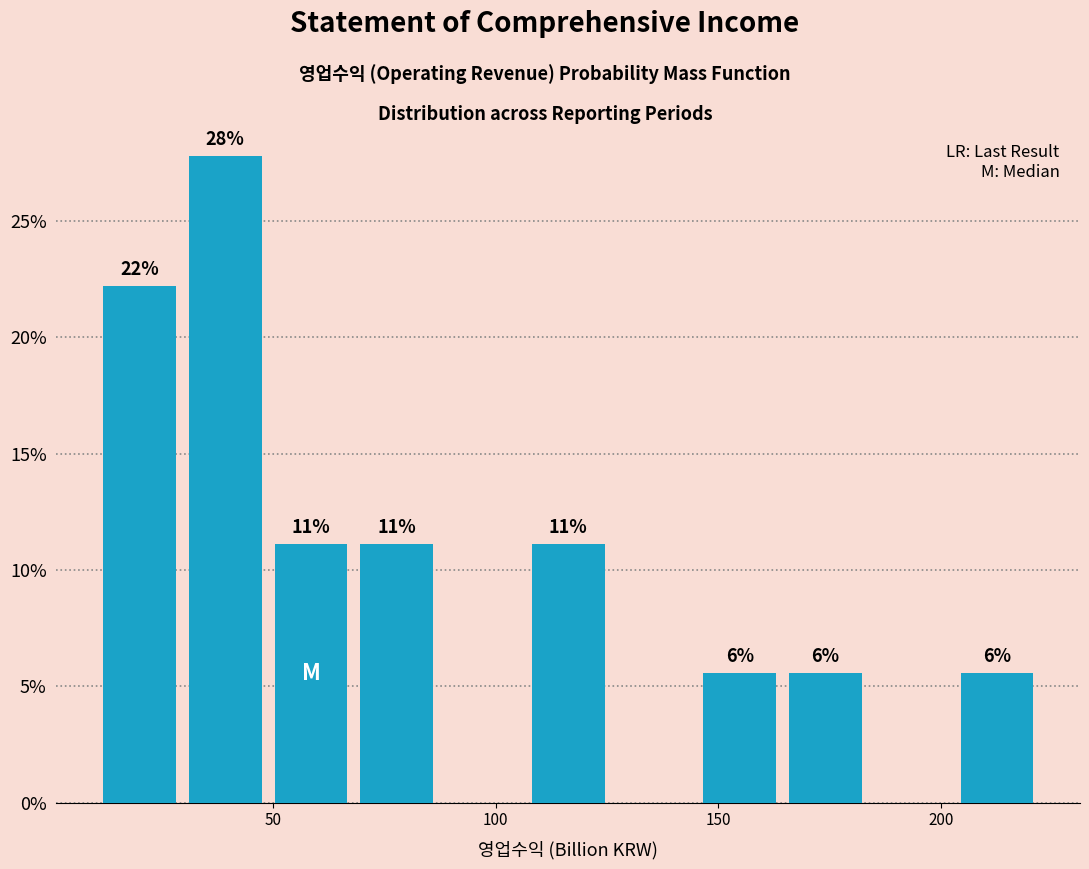

Read against the x-axis, roughly where is the centre of the tallest bar?

40